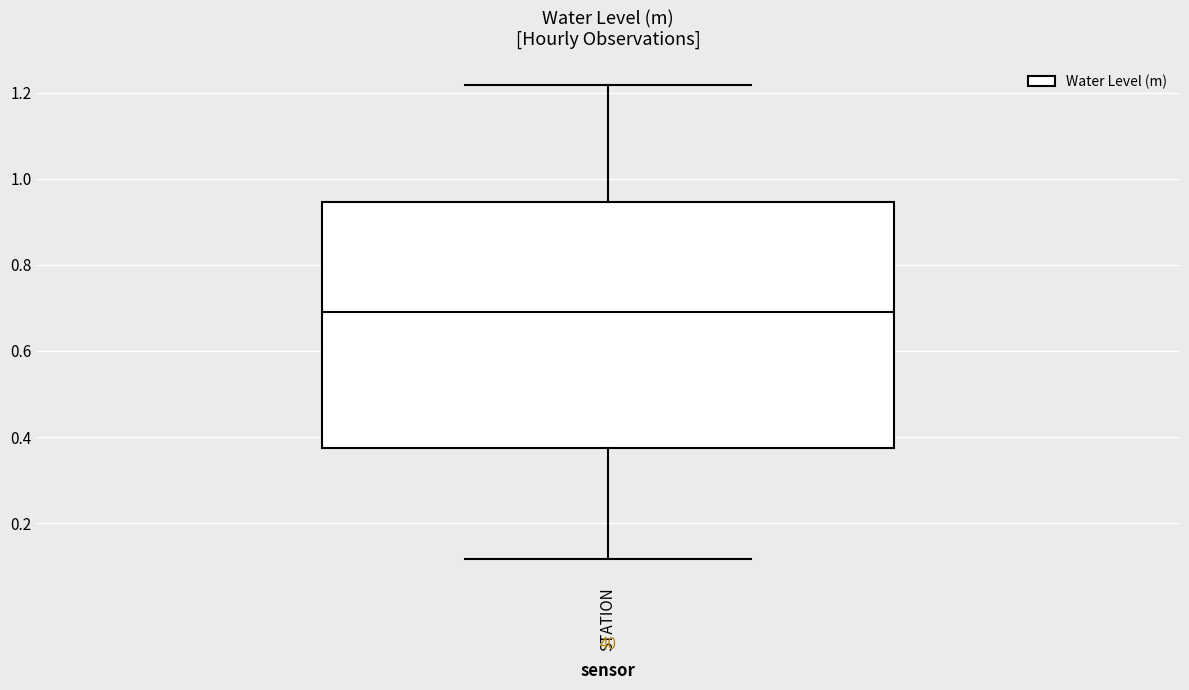

Where does the upper whisker of the box for STATION end on the y-axis? The values are not printed on the chart, so give them approximately, as read against the axis.

1.22